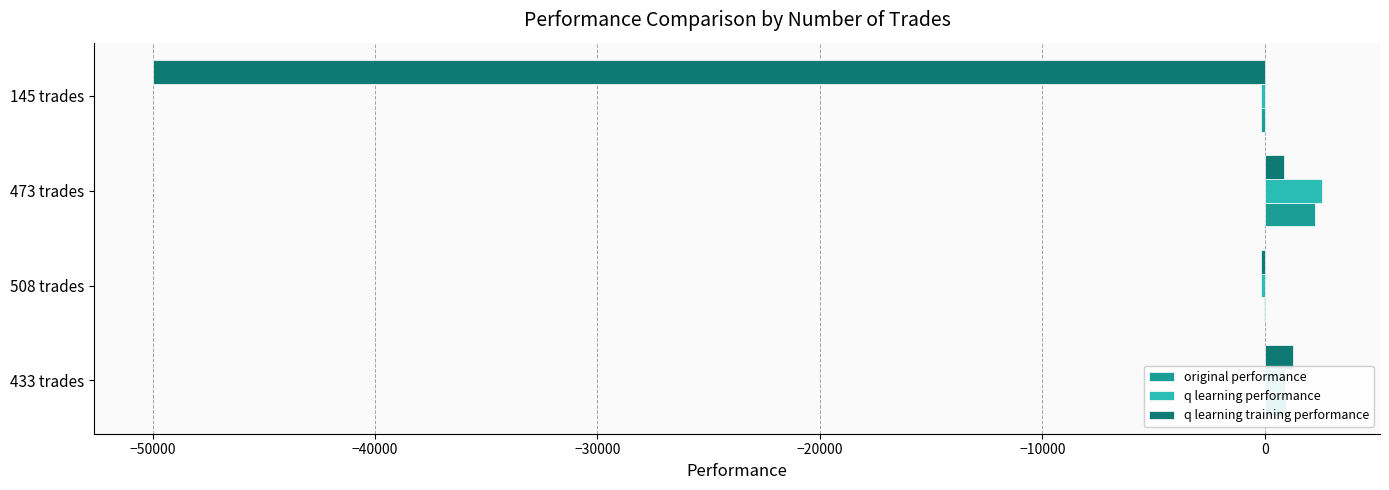

How many categories are shown in the chart?

4